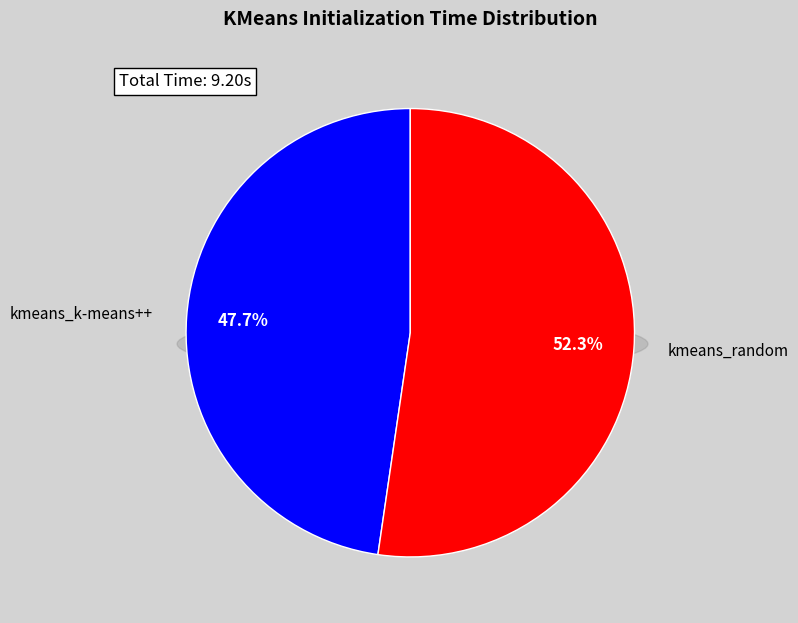

To the nearest percent, what percentage of the pie is kmeans_random?

52%